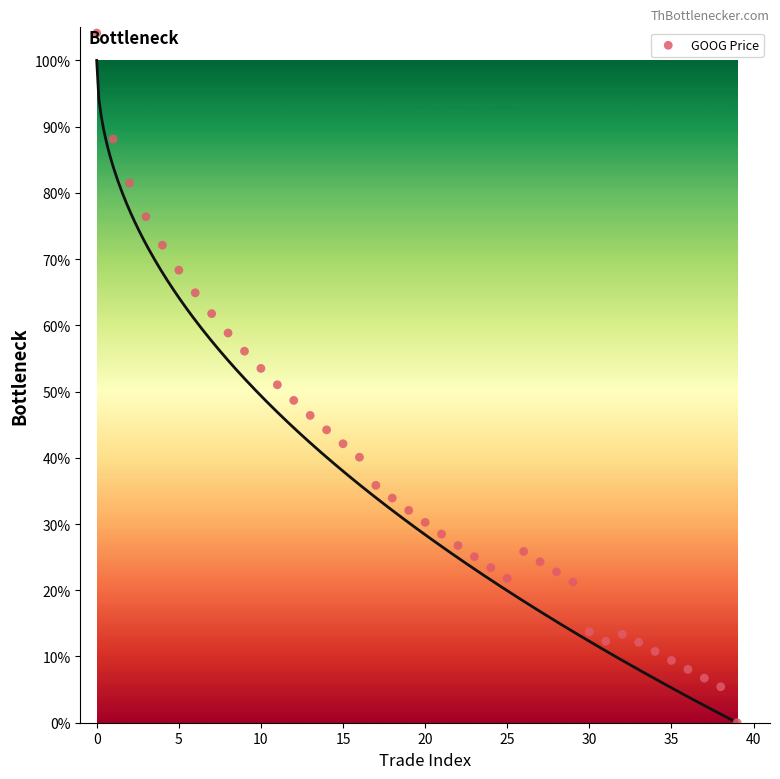

What is the range of Y values (max minus min)?

104.1